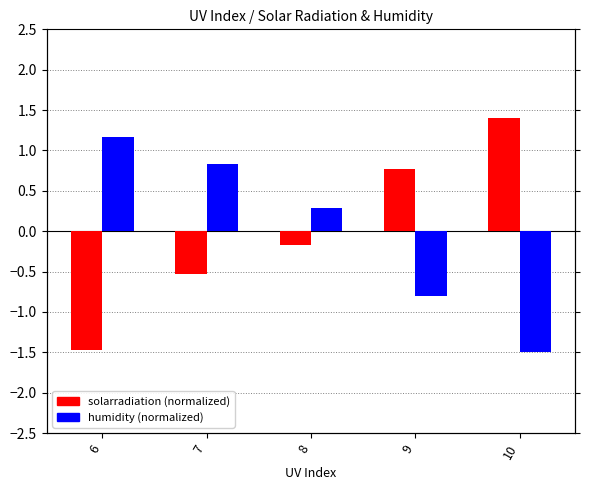

What is the difference between the maximum and minimum values in the humidity series?

2.7